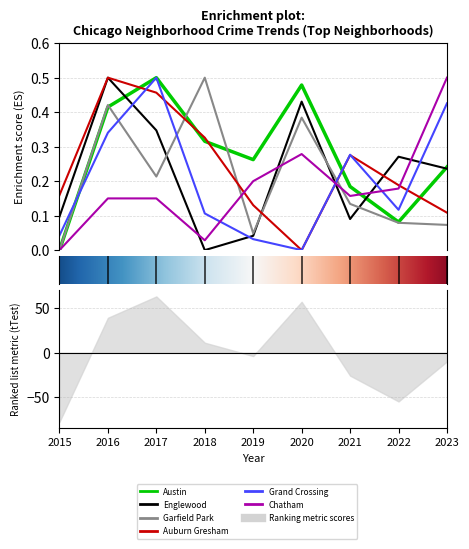

Does the chart display data point markers on the line(s)?

No